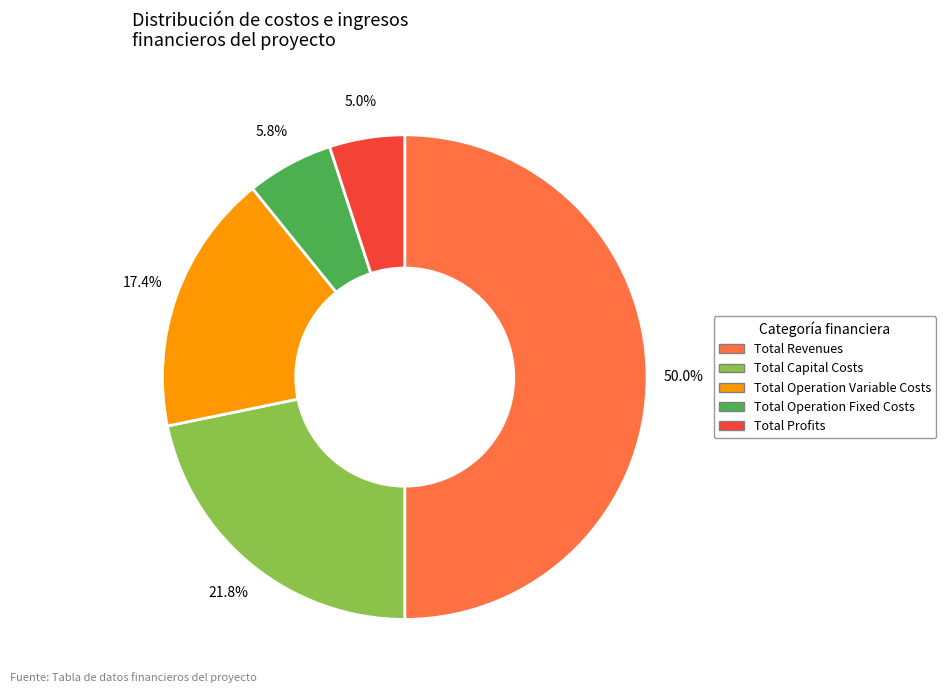

Is Total Profits the majority of the pie?

No